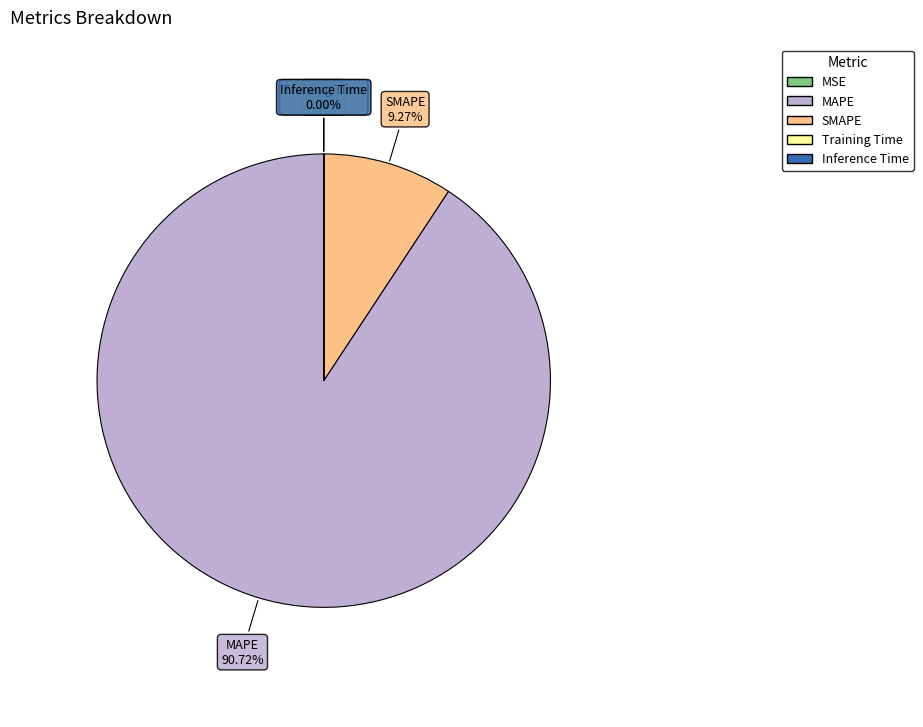

What is the largest slice in the pie chart?

MAPE